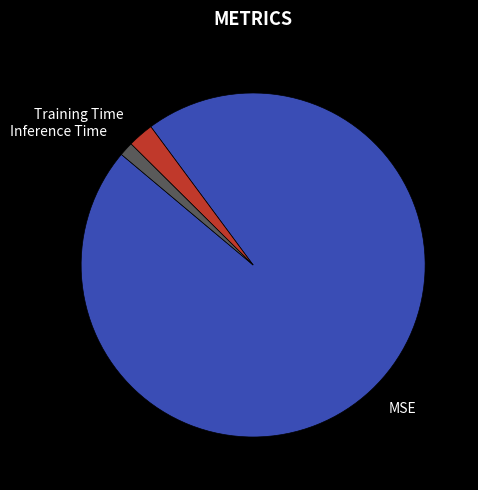

Which category has the smallest portion of the pie?

Inference Time